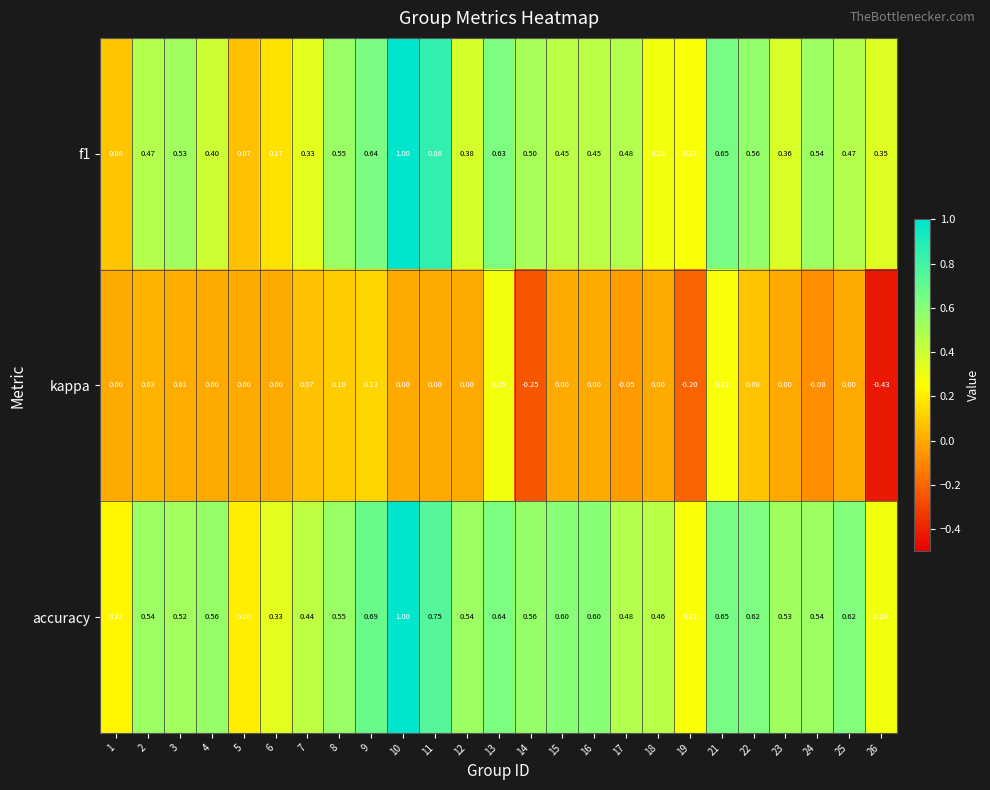

Which series has the largest total across all categories?

accuracy